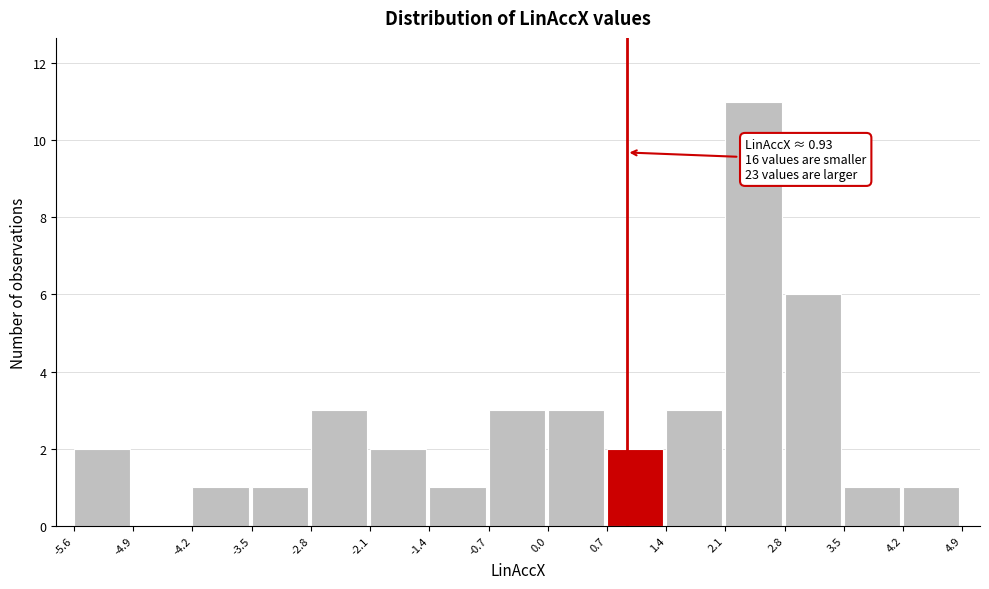

Which range on the x-axis has the tallest bar?

2.1 to 2.8